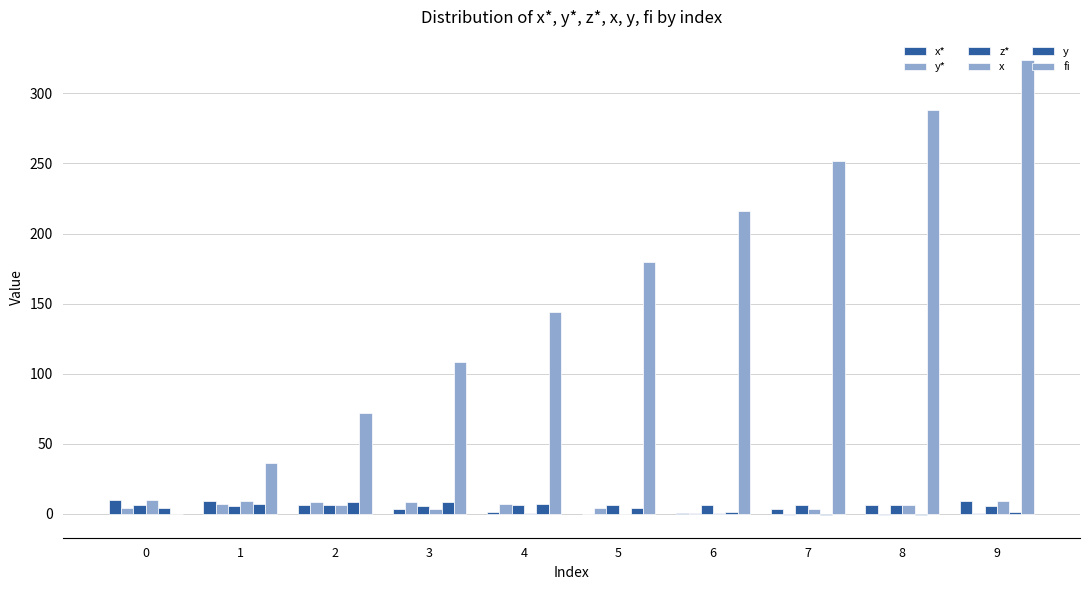

What is the total value across all series at 8?

305.8